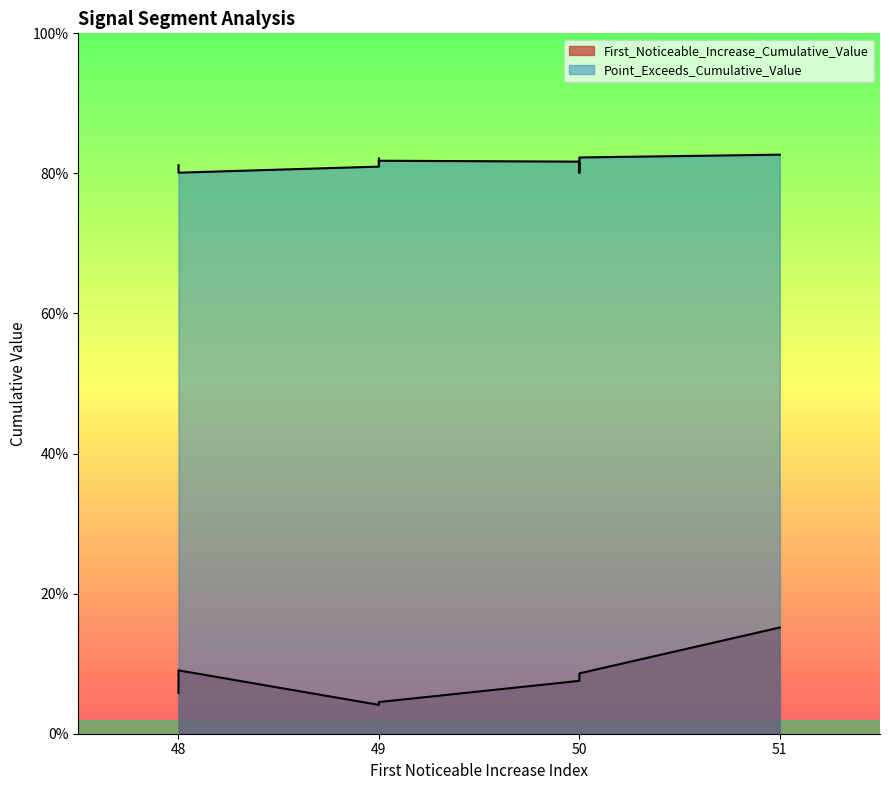

Does the chart have visible grid lines?

No